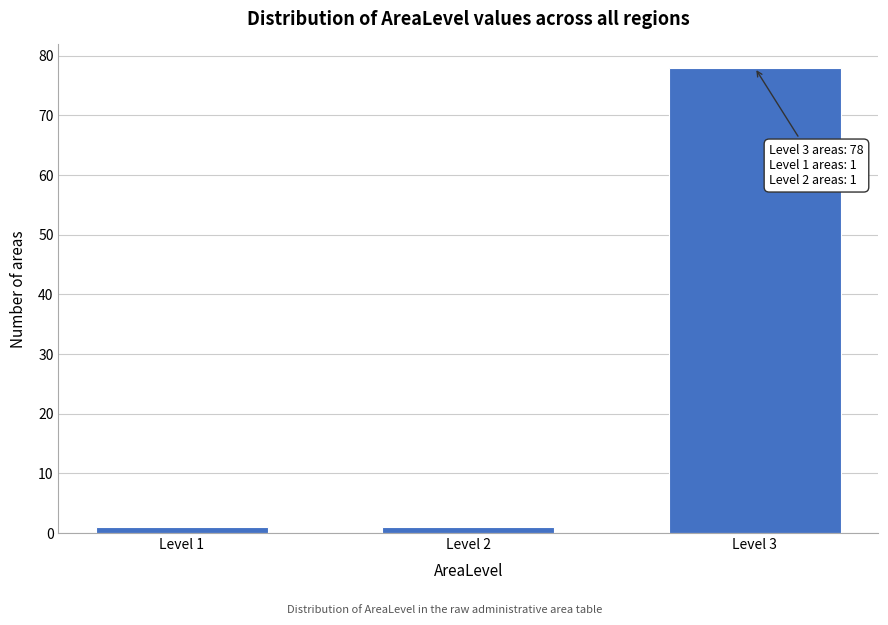

Reading left to right, list all the values displayed in this chart.

1	1	78